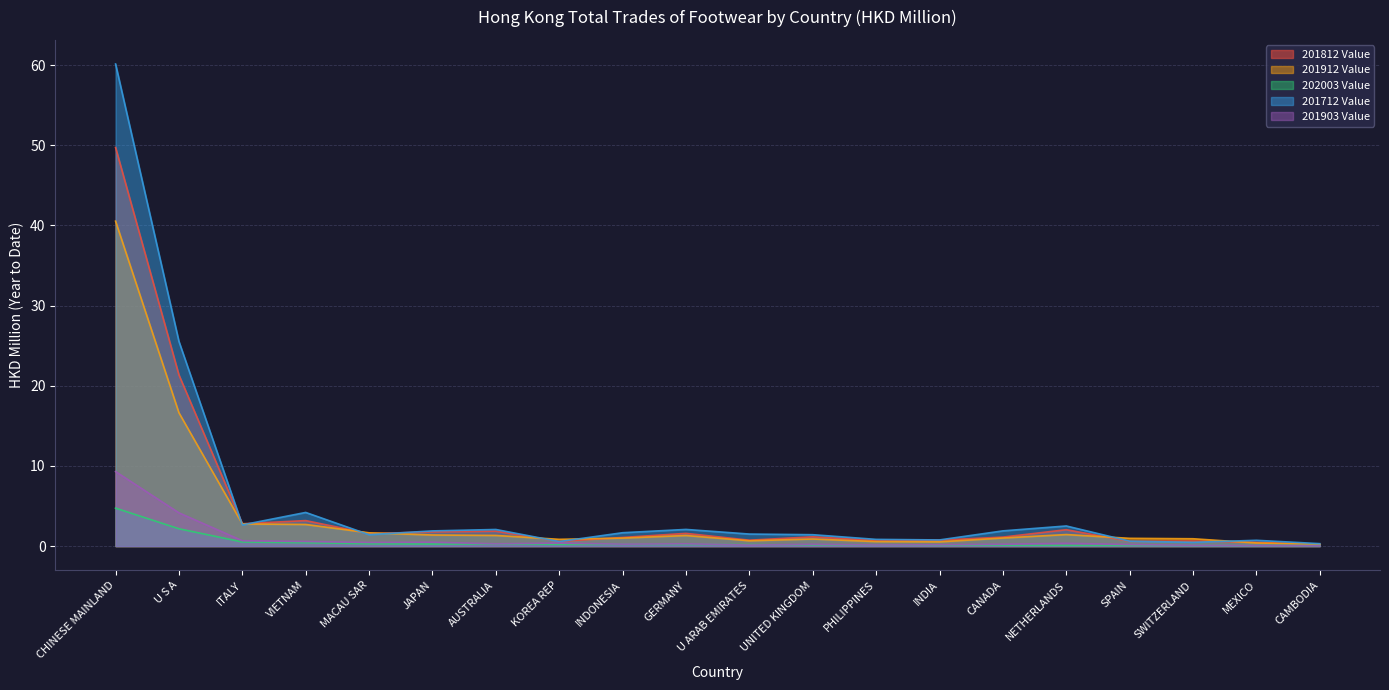

What is the difference between the 201812 Value values at INDIA and SWITZERLAND?

0.1